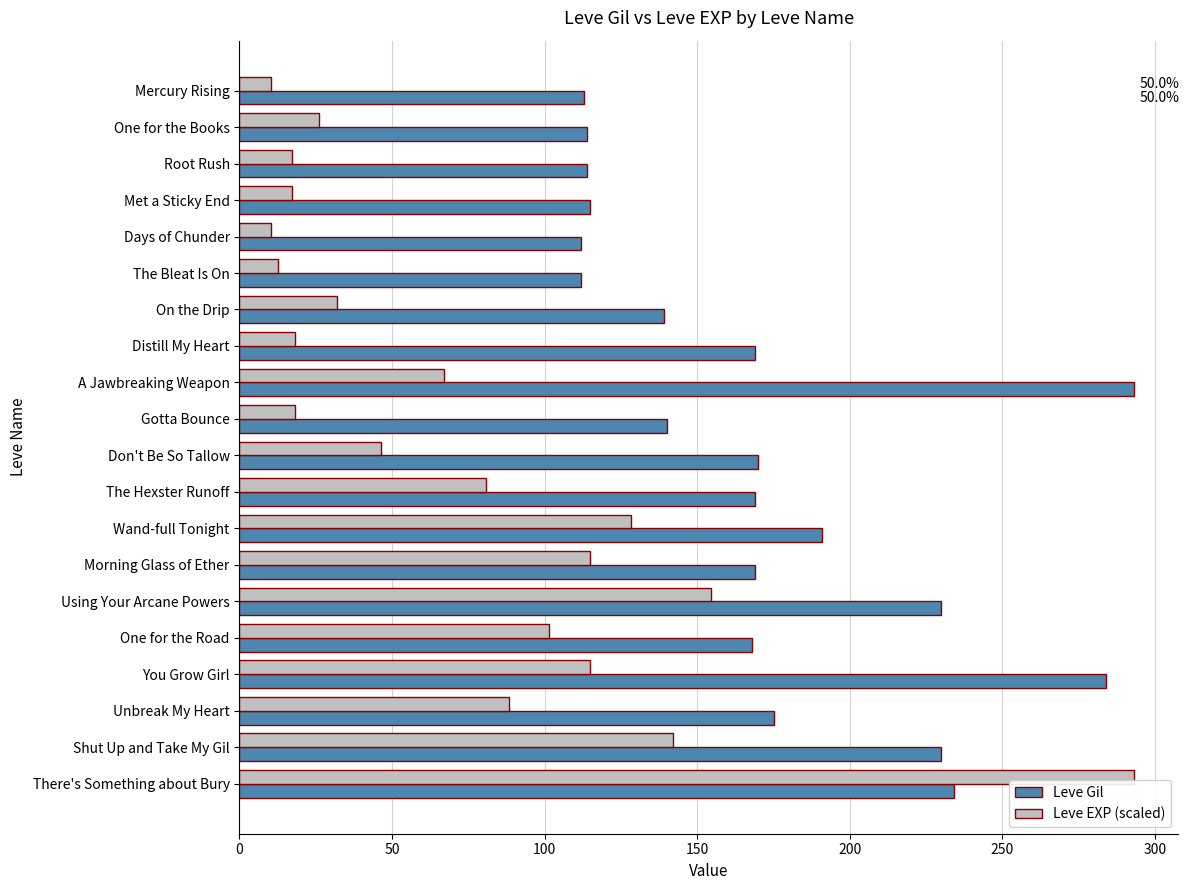

At which label is Leve EXP (scaled) closest to 151?

Using Your Arcane Powers